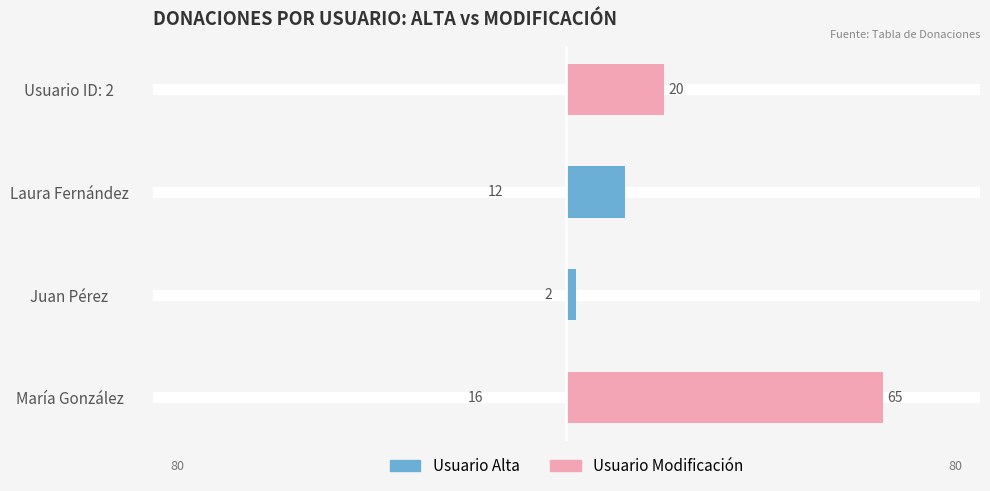

What are all the series names shown in the legend?

Alta, Modificación